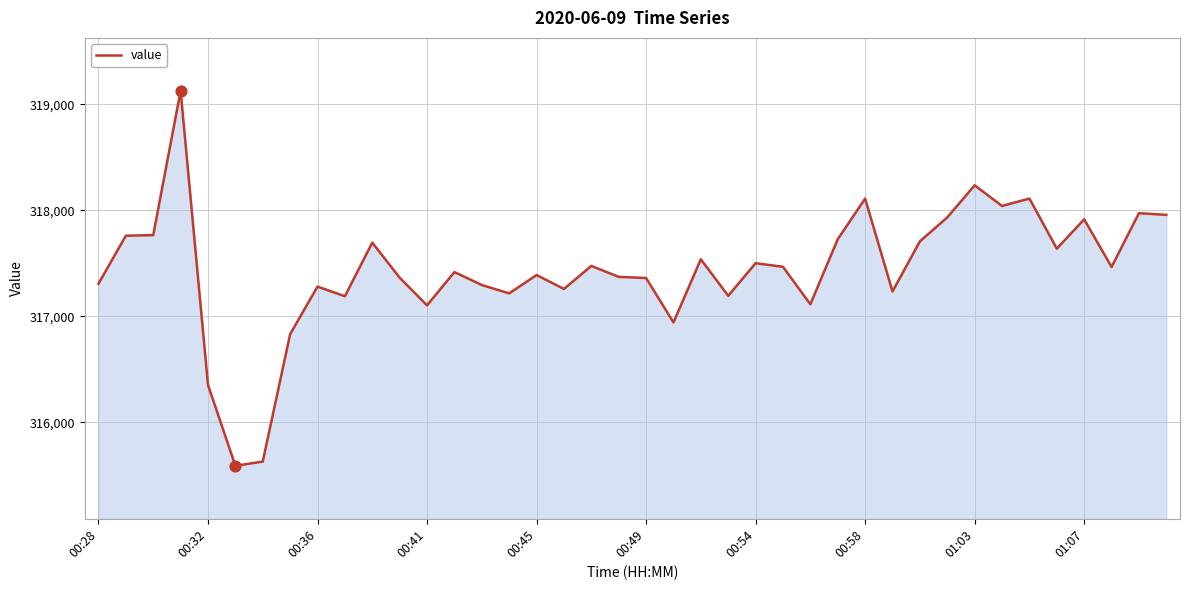

What is the smallest value displayed?

315590